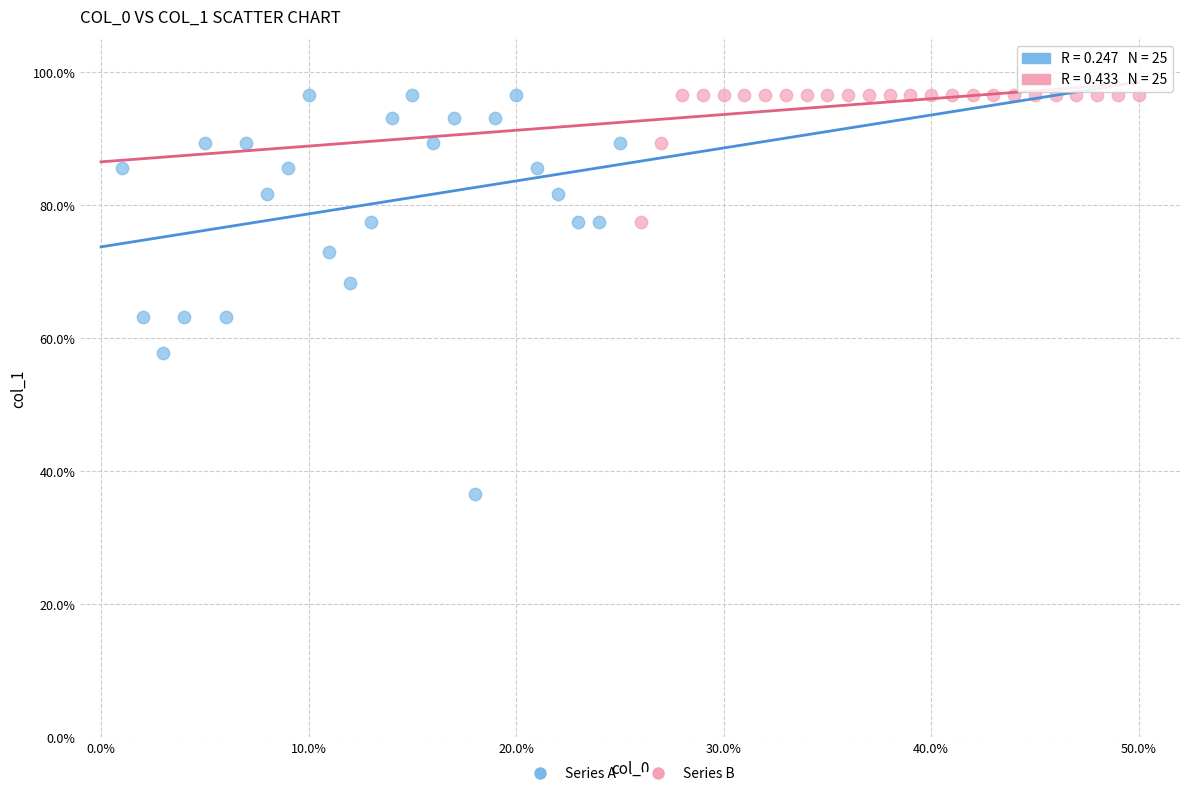

Which series has the largest Y range (max minus min)?

Series A